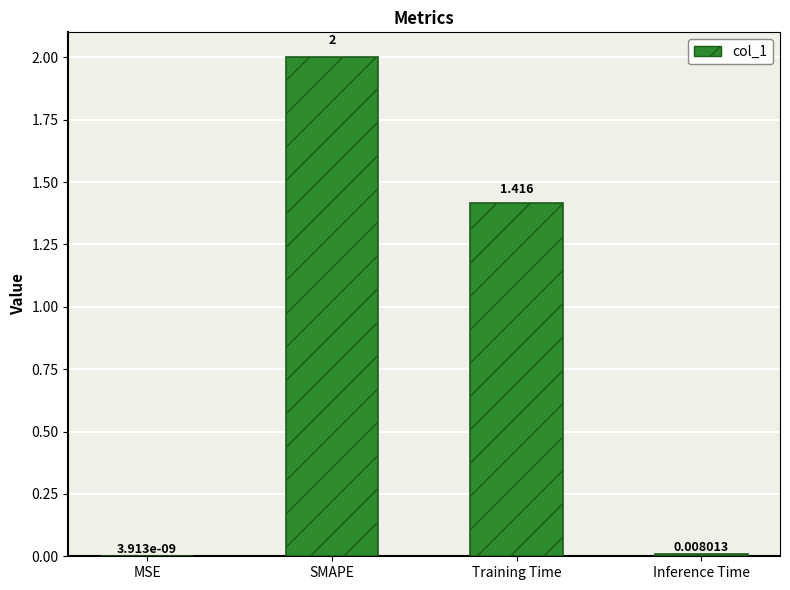

How many data points are above 1?

2